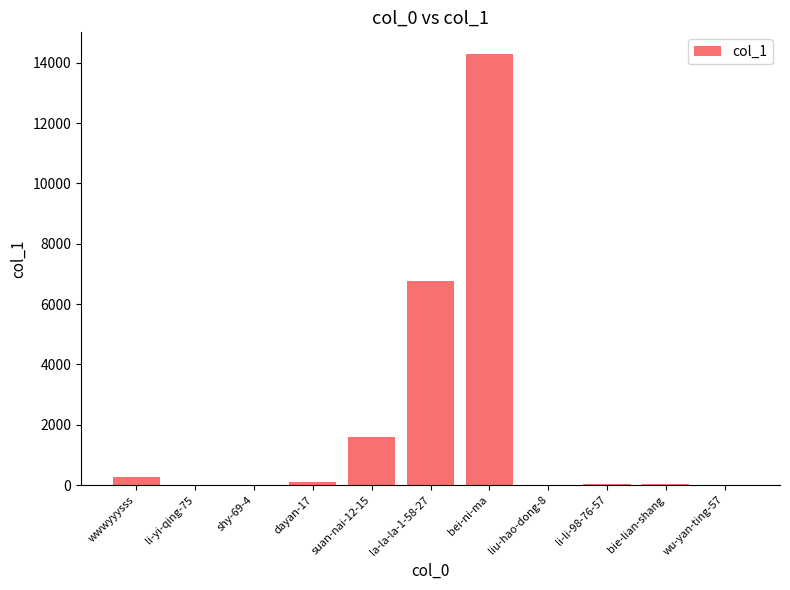

Where is the data nearest to the value 7147?

la-la-la-1-58-27